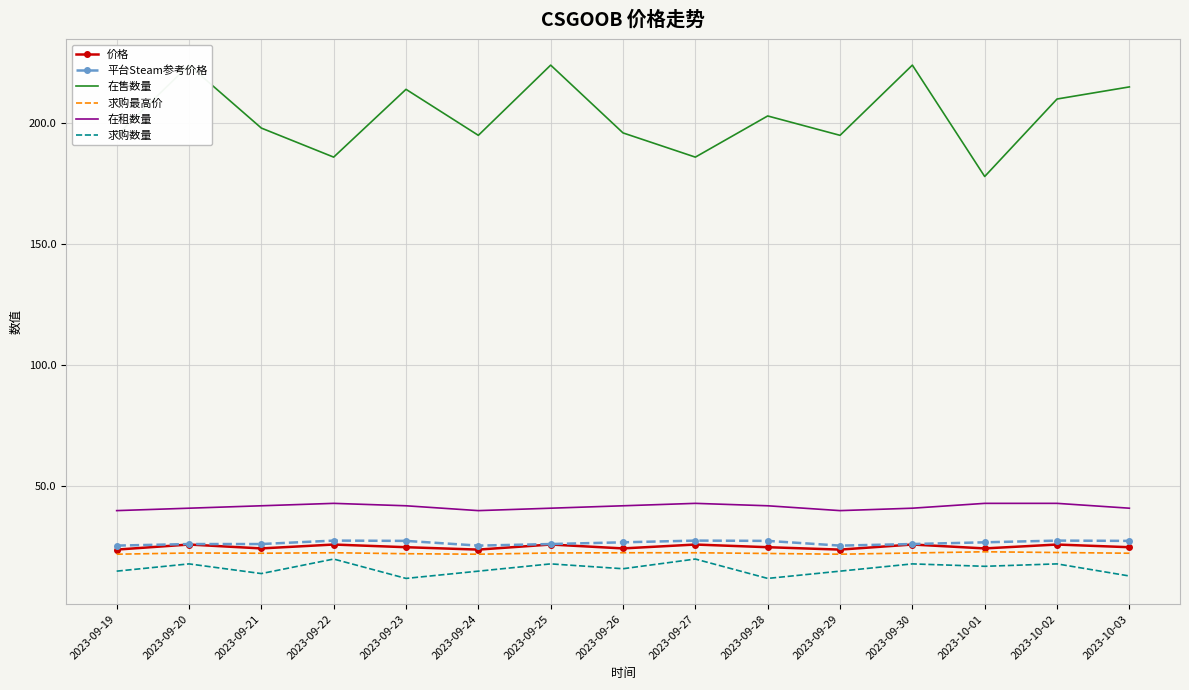

True or false: 在售数量 and 价格 intersect in this chart.

False